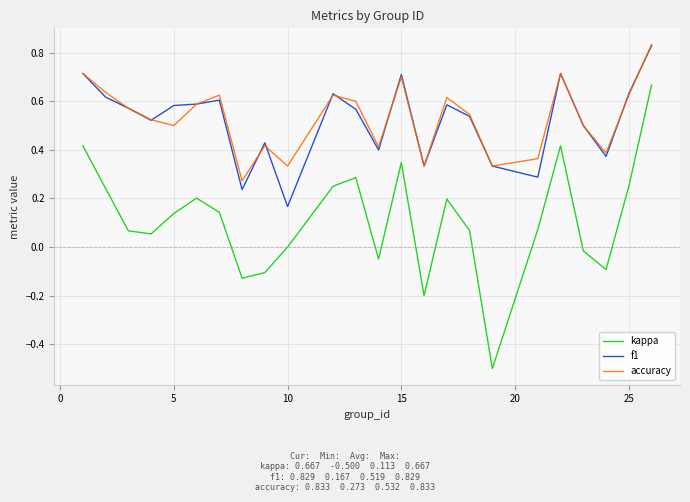

What are all the series names shown in the legend?

kappa, f1, accuracy